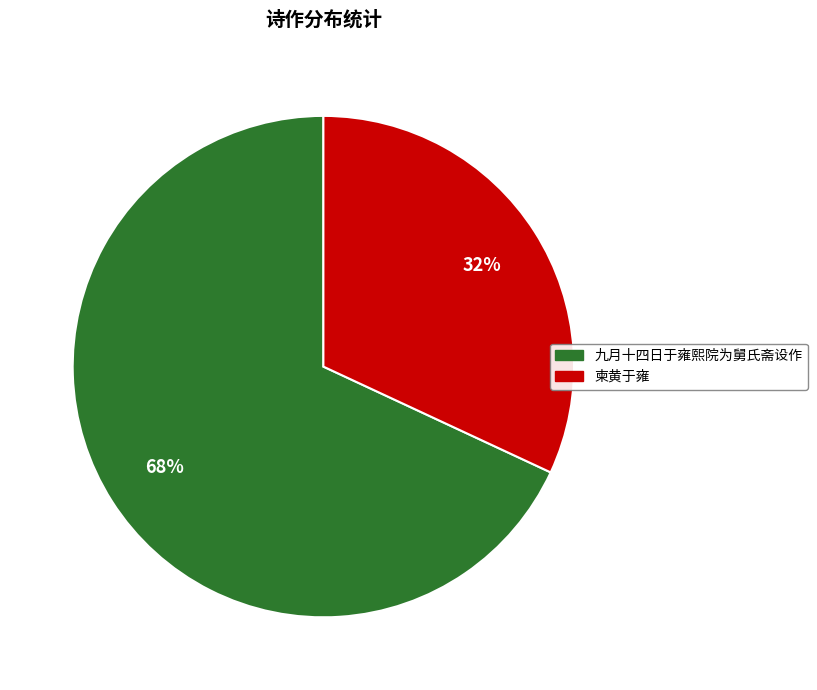

Which category has the biggest portion of the pie?

九月十四日于雍熙院为舅氏斋设作